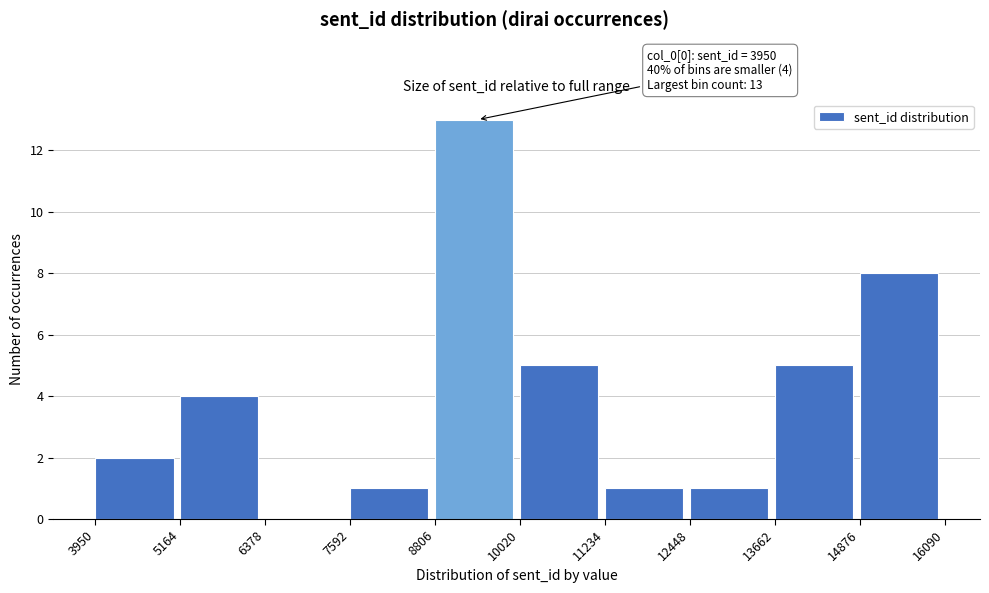

Which range on the x-axis has the tallest bar?

8806 to 10020